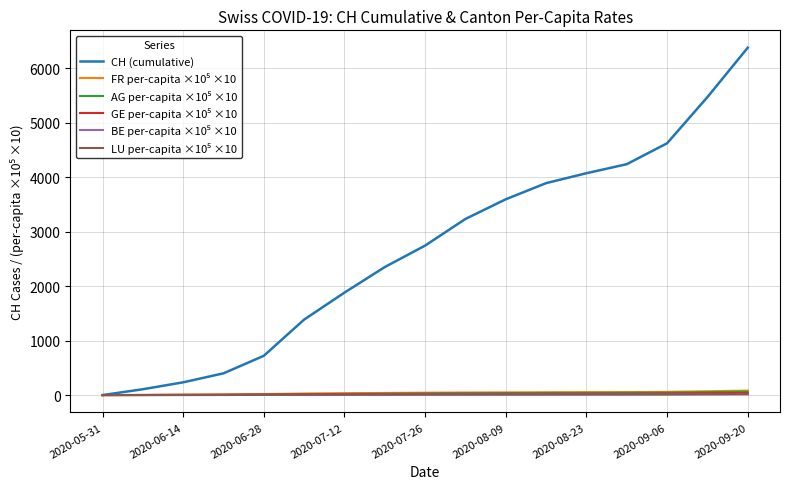

What is the highest value of the CH (cumulative) series?

6376.0